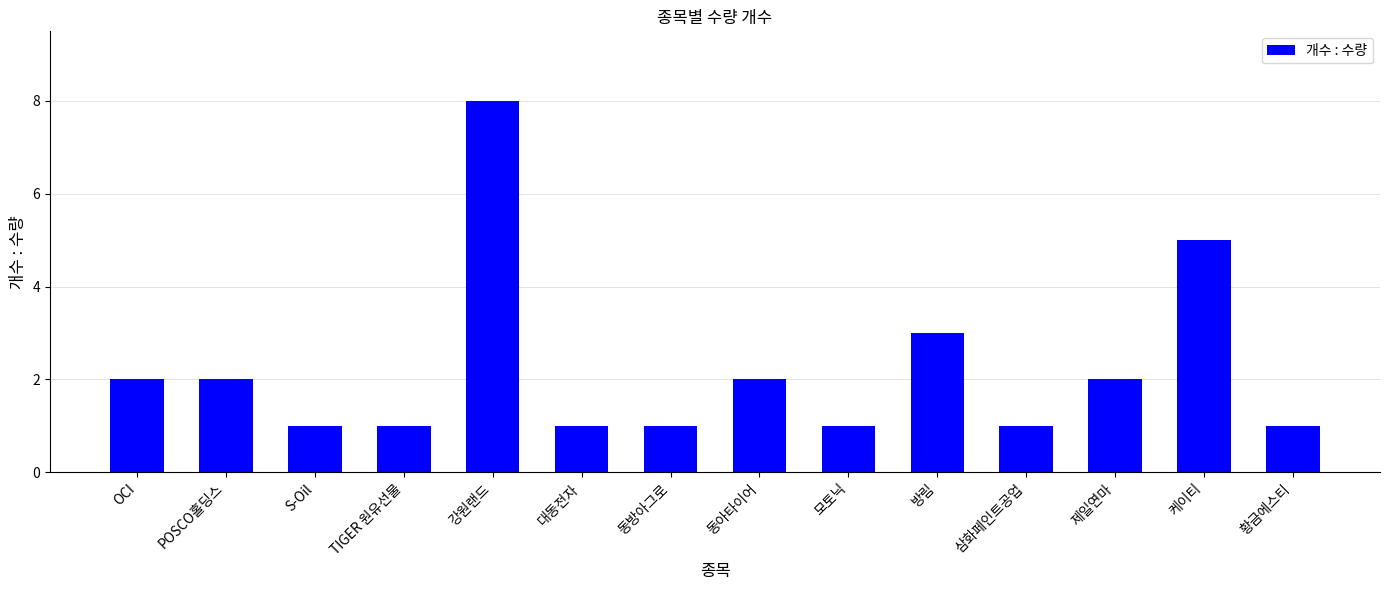

At which category does the chart reach its peak across all series?

강원랜드